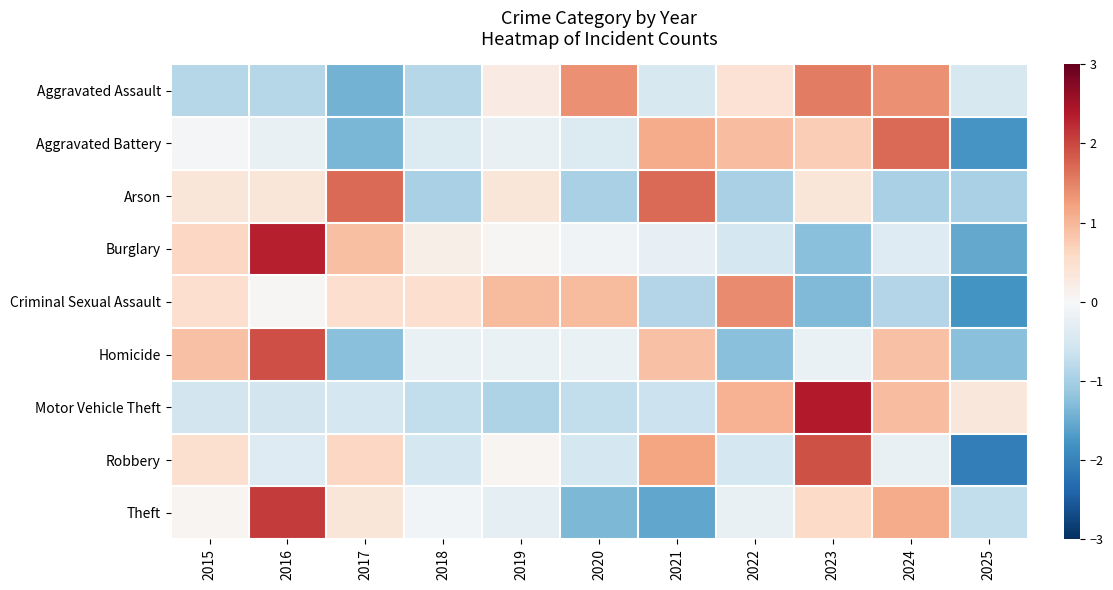

What is the smallest value displayed?

-2.1